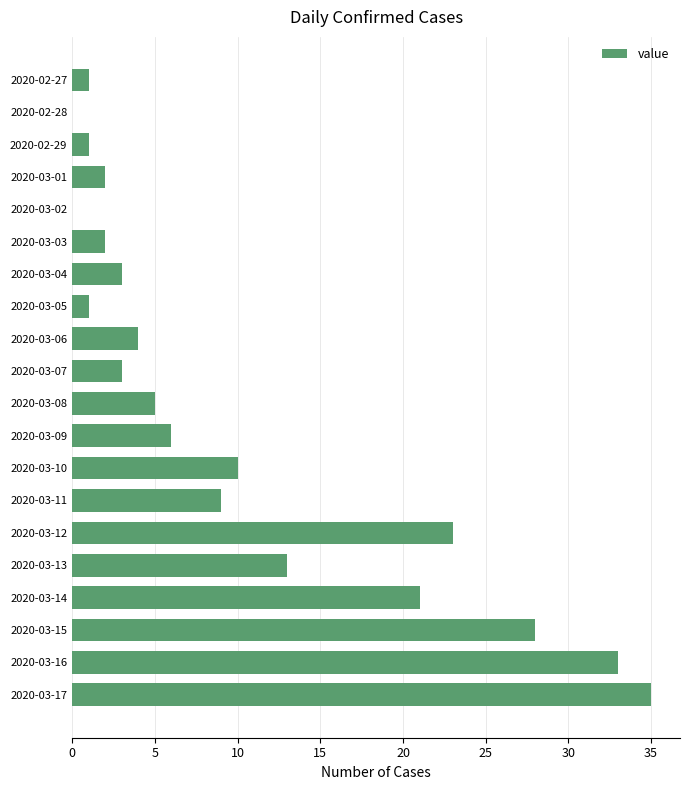

True or false: the data shows 1 at 2020-02-29.

True